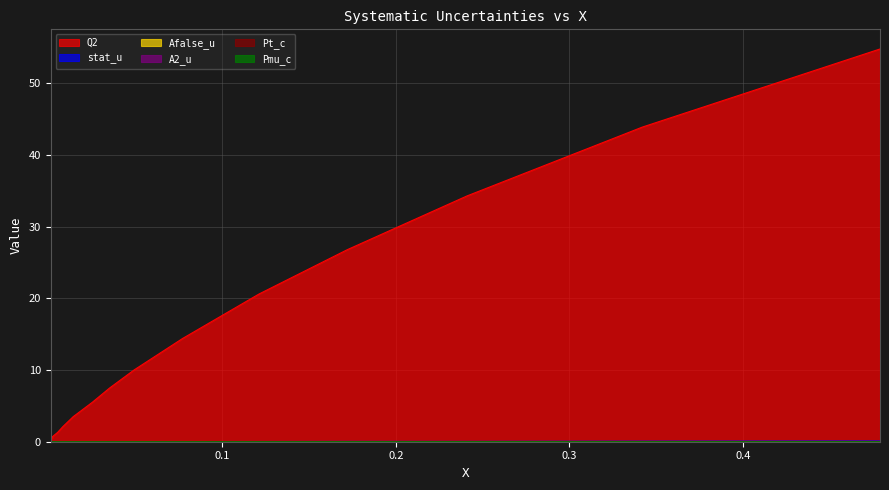

How many series are shown in this chart?

6